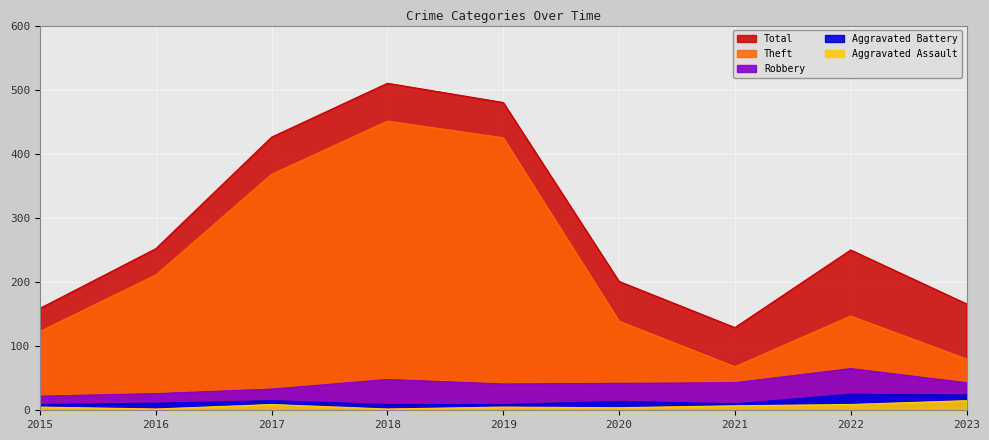

What is the average value of the Robbery series?

40